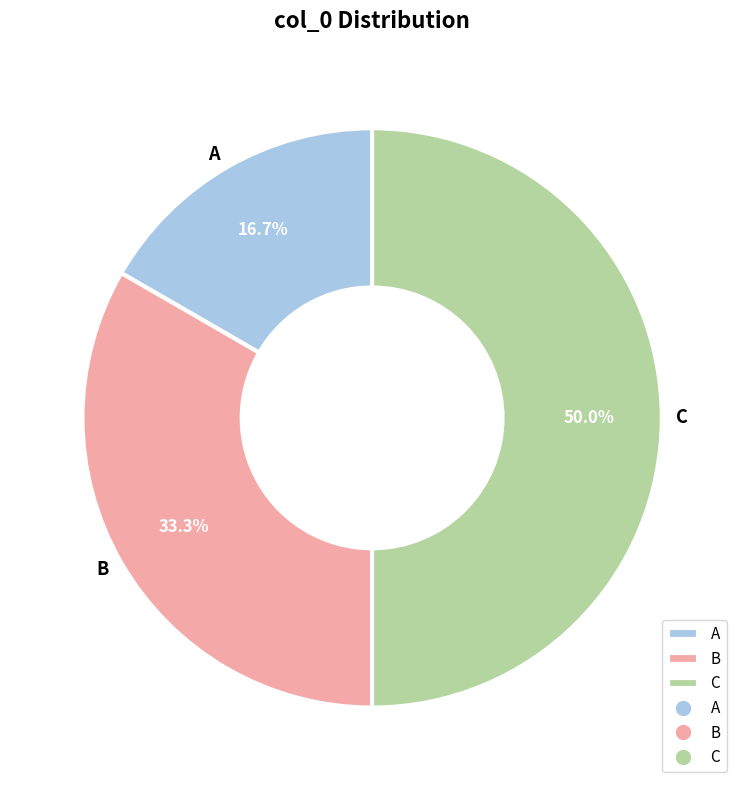

To the nearest percent, what is the difference between the B and A slice percentages?

17%